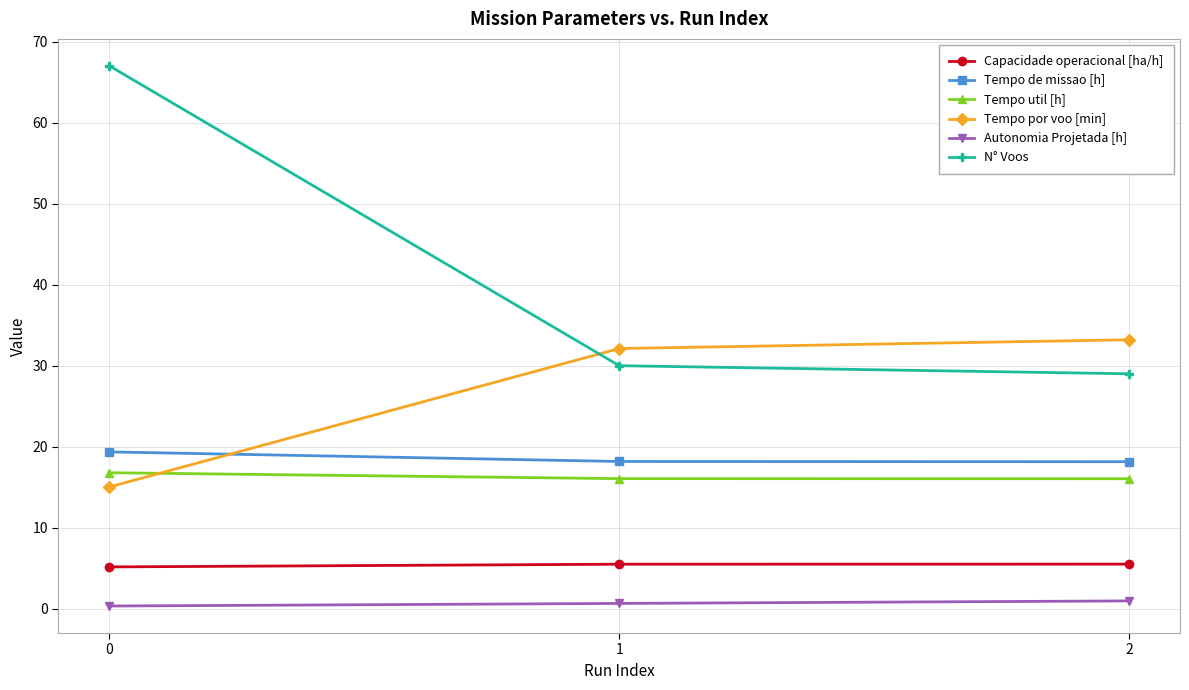

Which series changed the most between 0 and 1?

N° Voos